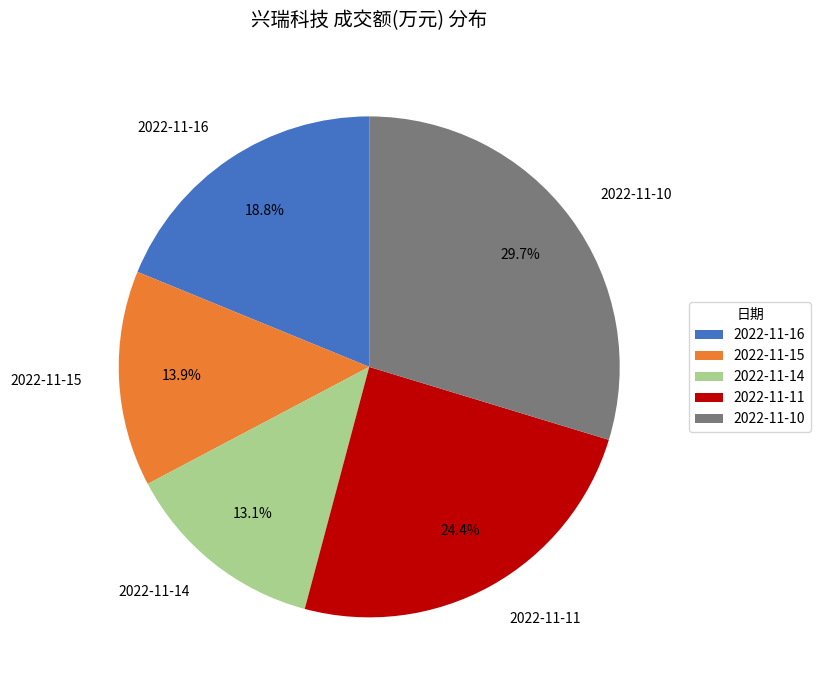

Is it true that 2022-11-14 is 7% of the pie?

False